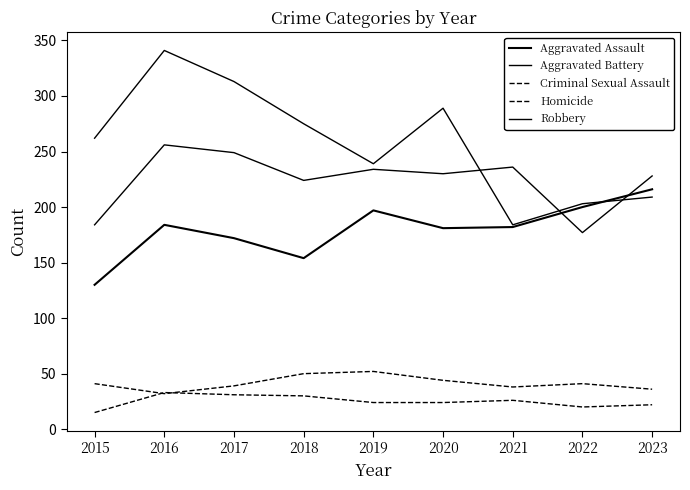

Is it true that Homicide equals 31 at 2017?

True